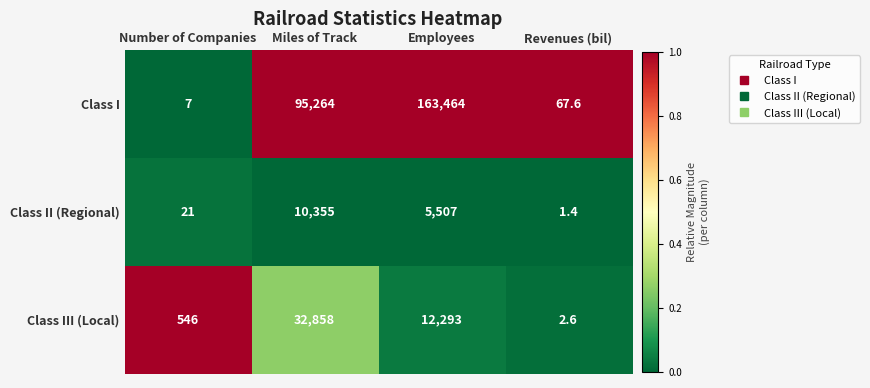

At which category is the sum across all series the highest?

Employees